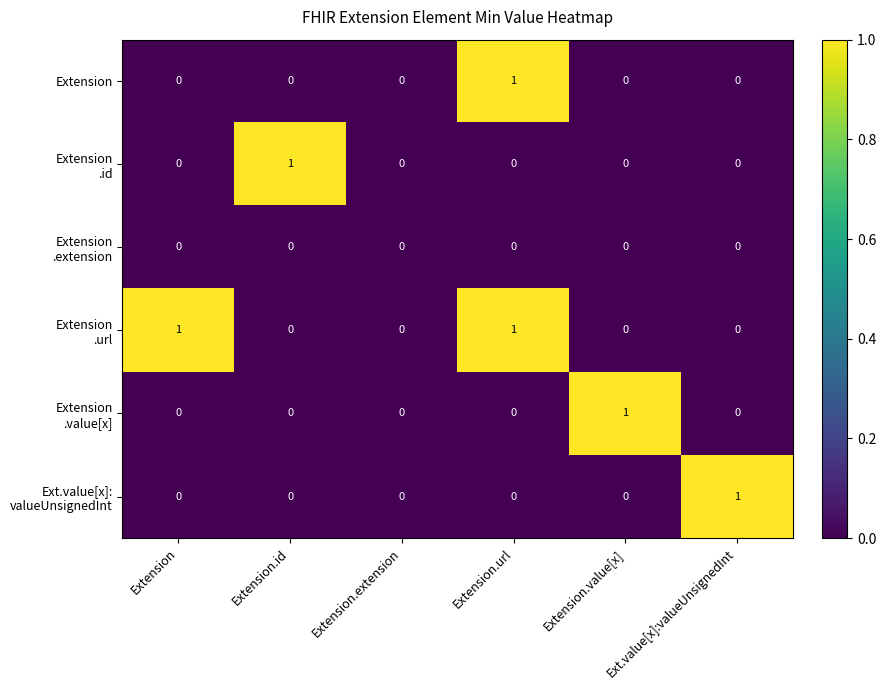

How many data points does each series have?

6